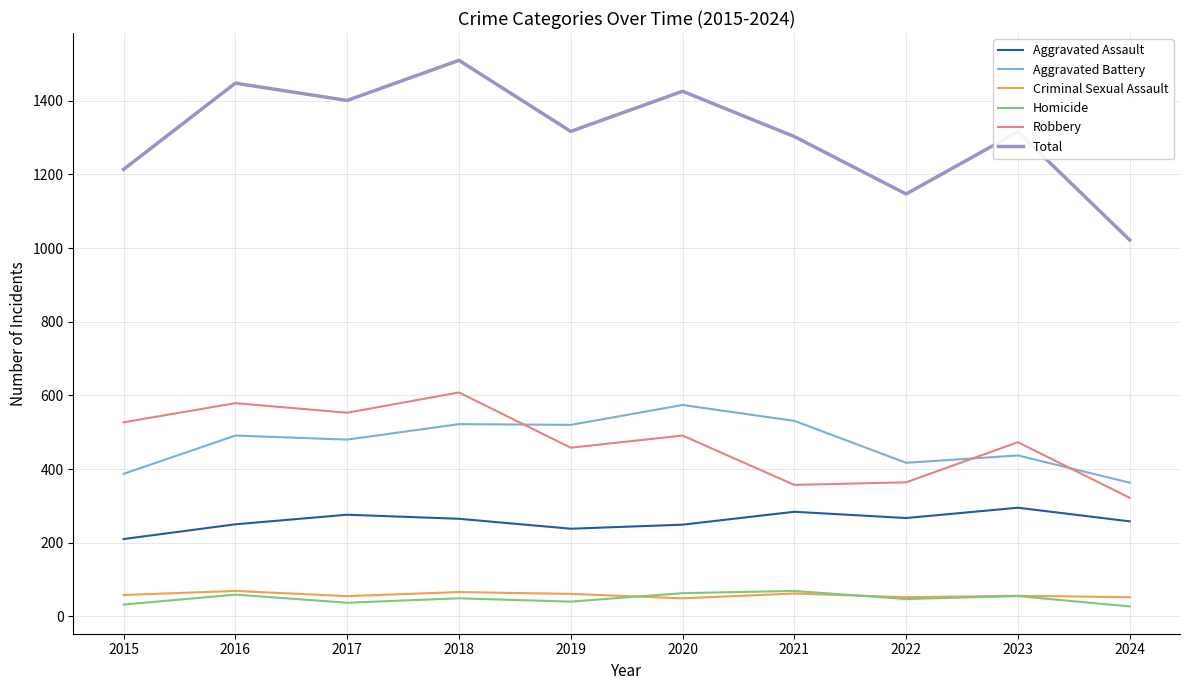

What is the maximum value for Homicide?

69